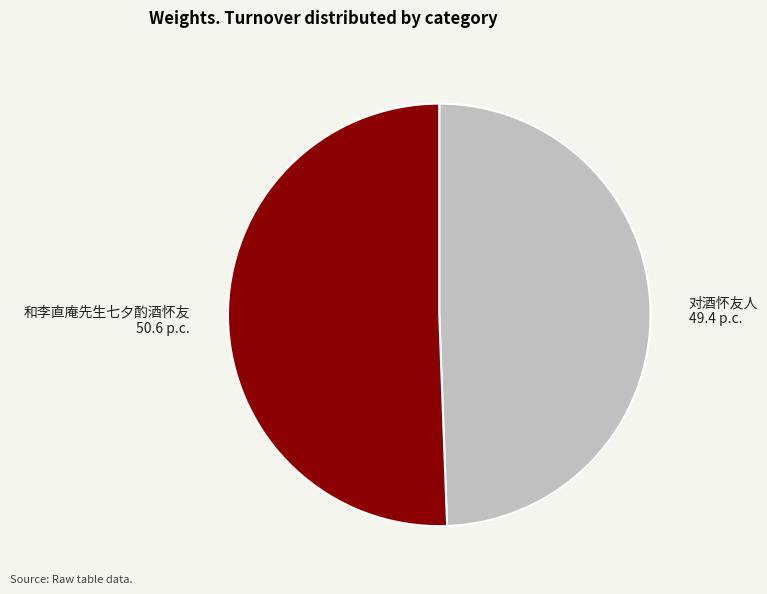

What is the ratio of the value at 和李直庵先生七夕酌酒怀友 50.6 p.c. to the value at 对酒怀友人 49.4 p.c.?

1.0